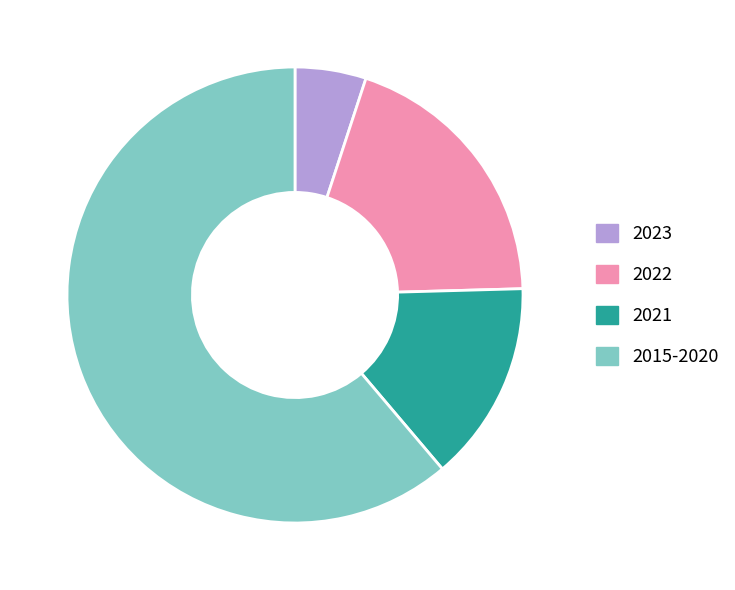

The 2022 slice represents 5% of the pie. True or false?

False